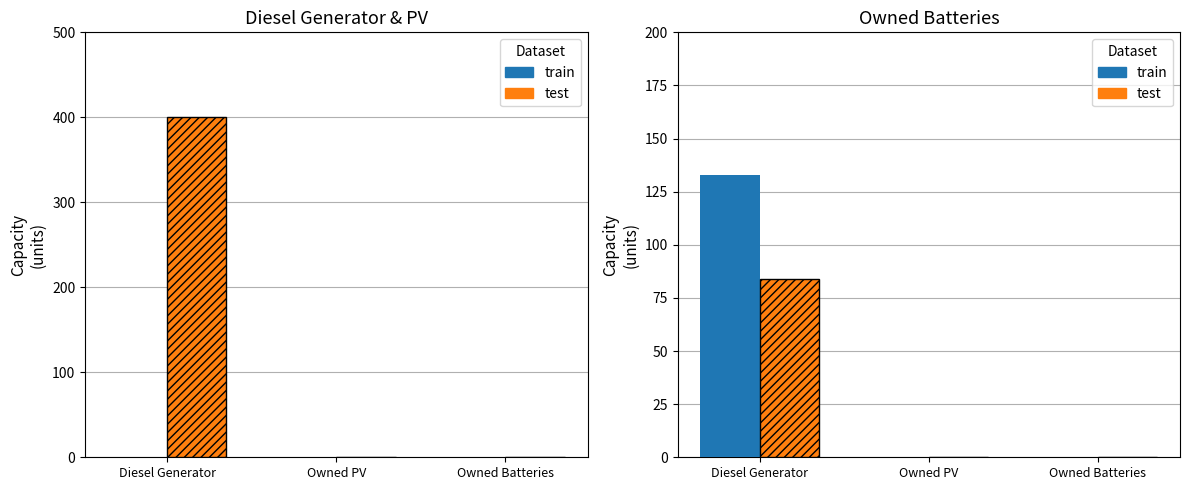

How many bars are there in each group?

2